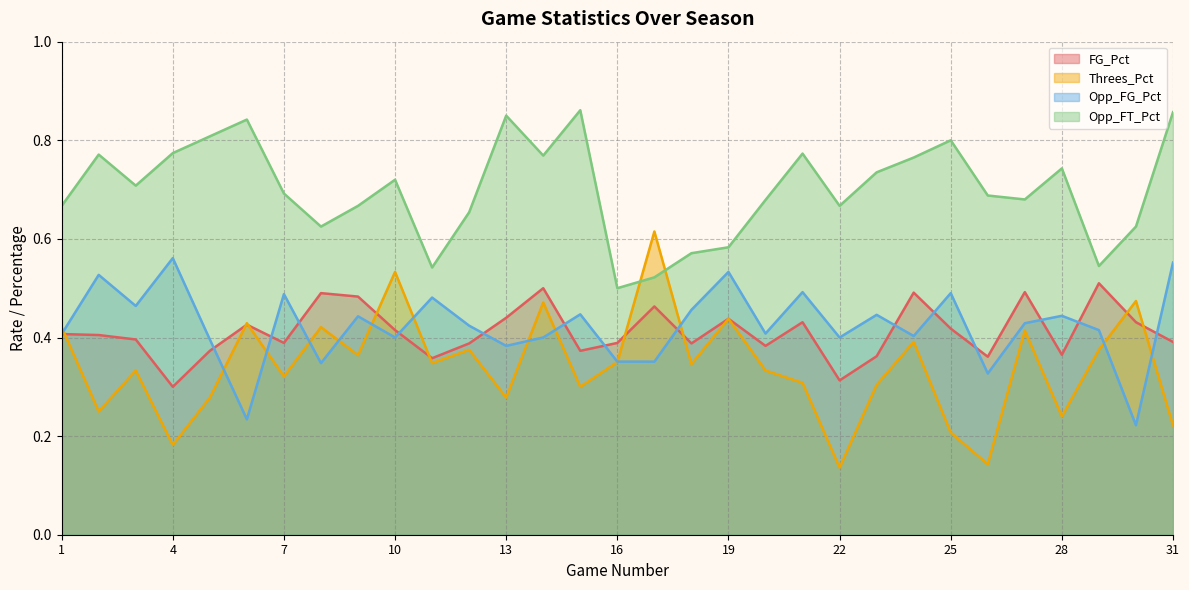

At which category does the chart reach its peak across all series?

15